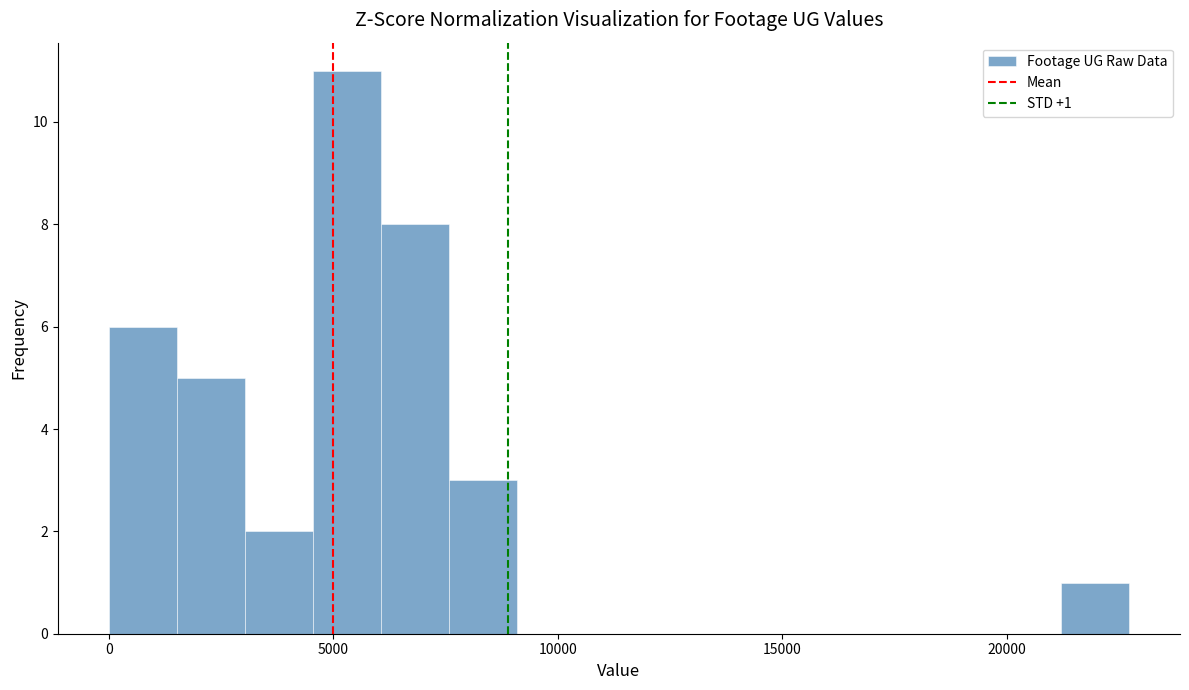

Read against the x-axis, roughly where is the centre of the tallest bar?

5500